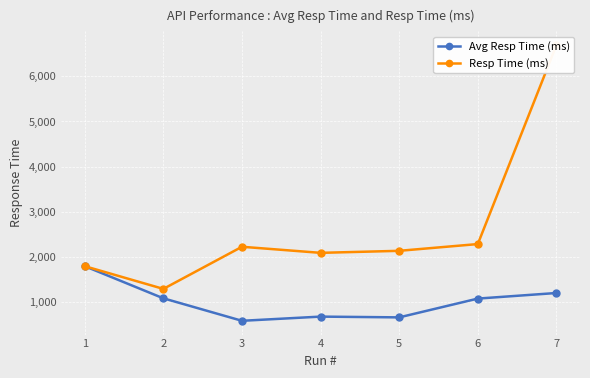

What is the smallest value displayed?

577